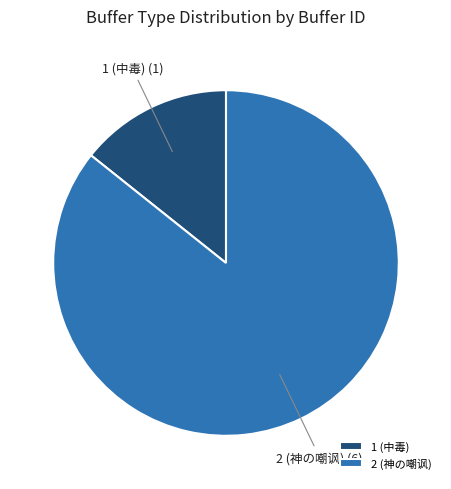

Is the sum of 1 (中毒) and 2 (神の嘲讽) greater than half?

Yes